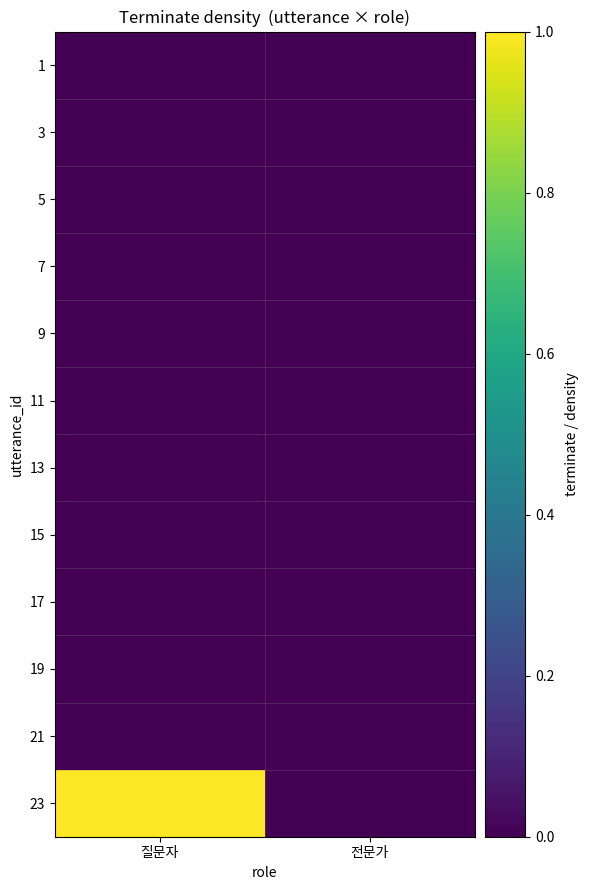

Reading left to right, transcribe all the data shown in this chart.

1: 질문자=0	전문가=0
3: 질문자=0	전문가=0
5: 질문자=0	전문가=0
7: 질문자=0	전문가=0
9: 질문자=0	전문가=0
11: 질문자=0	전문가=0
13: 질문자=0	전문가=0
15: 질문자=0	전문가=0
17: 질문자=0	전문가=0
19: 질문자=0	전문가=0
21: 질문자=0	전문가=0
23: 질문자=1	전문가=0